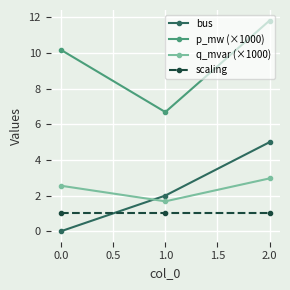

What is the label of the 3rd point from the left?

2.0